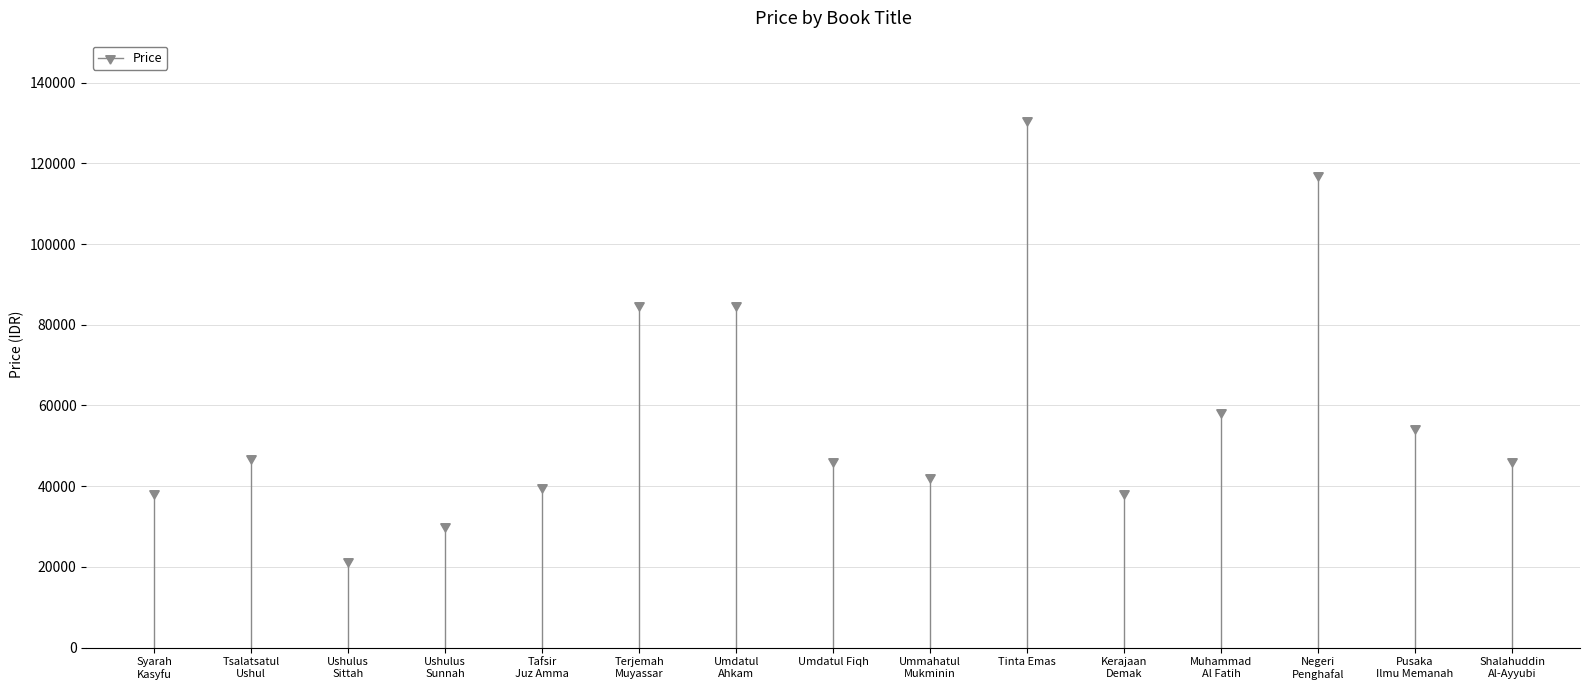

What is the greatest value displayed?

130800